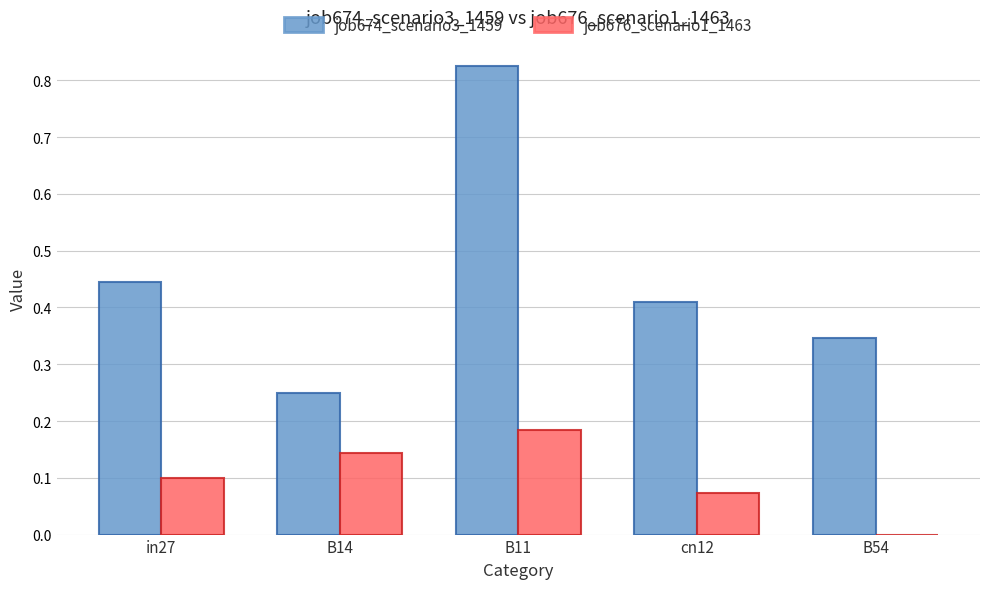

The value of job674_scenario3_1459 at B14 is 0.4. True or false?

False